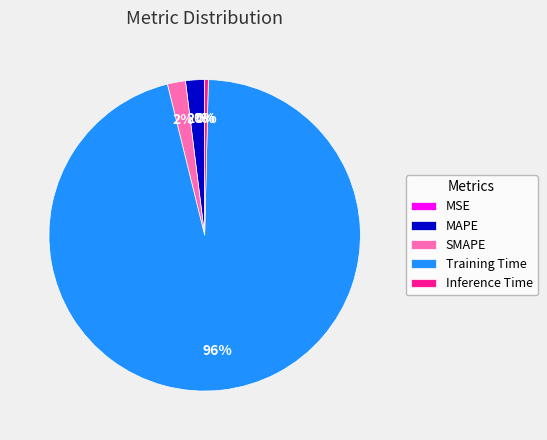

Is there any slice that represents more than half of the pie?

Yes